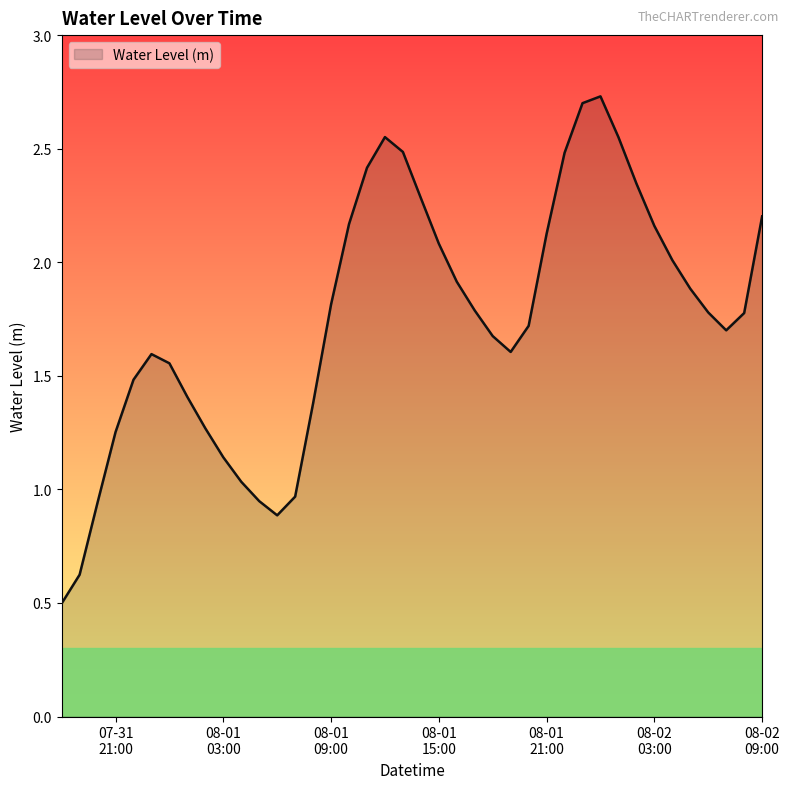

How many lines are shown in the chart?

1